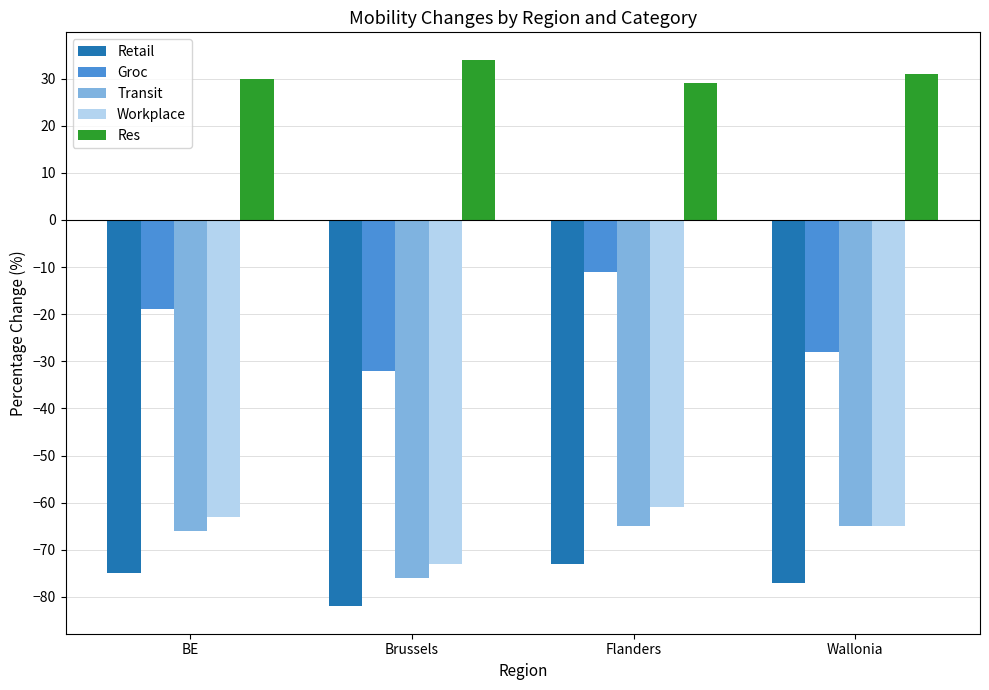

What is the minimum value for Transit?

-76